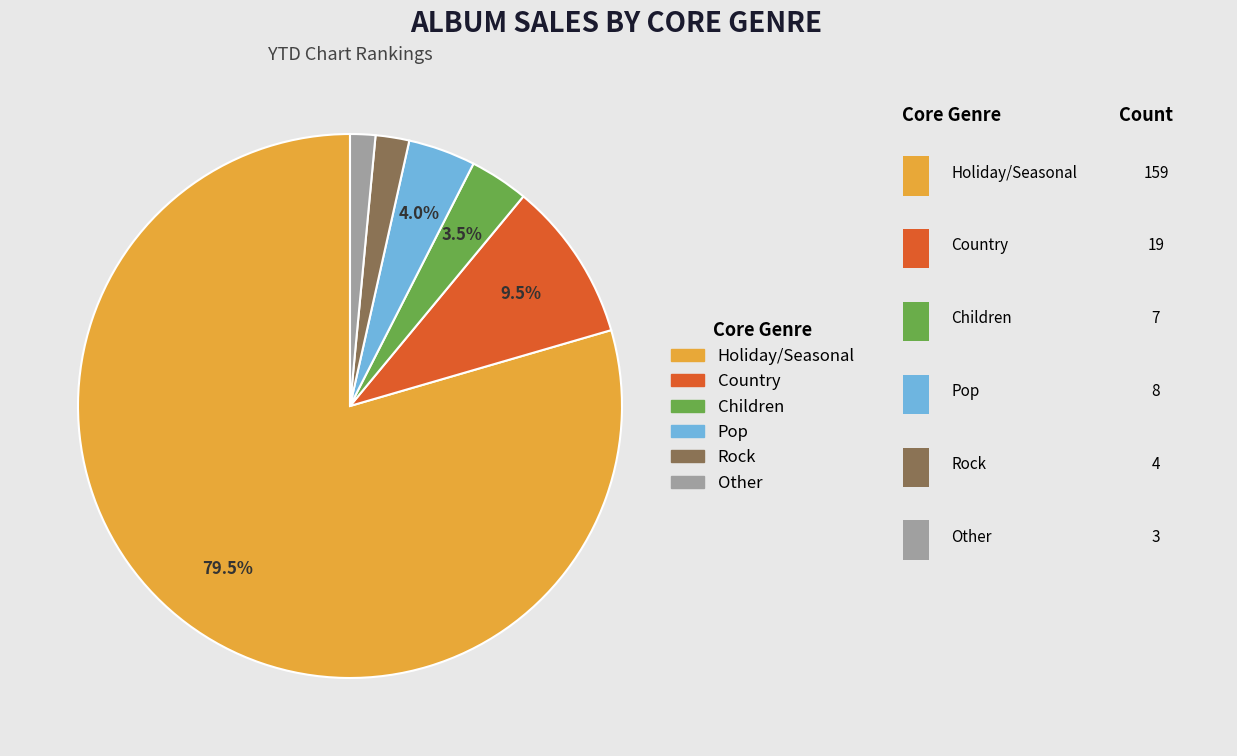

What is the largest slice in the pie chart?

Holiday/Seasonal